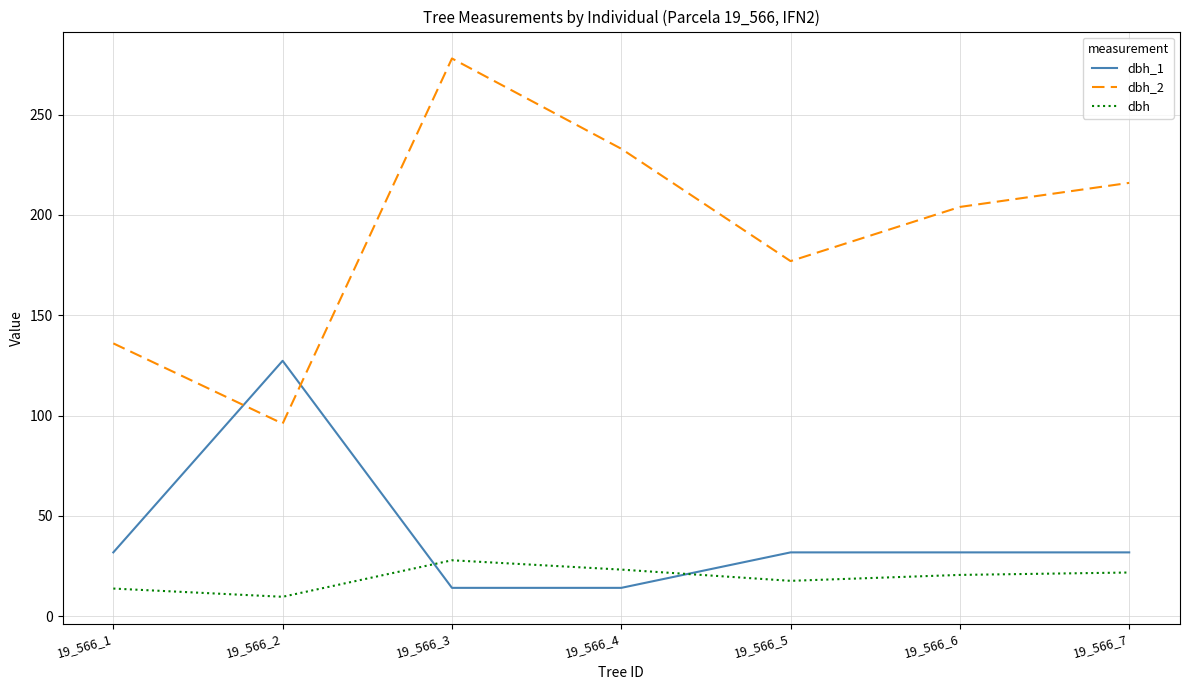

At 19_566_1, list the series in order from smallest to largest.

dbh, dbh_1, dbh_2